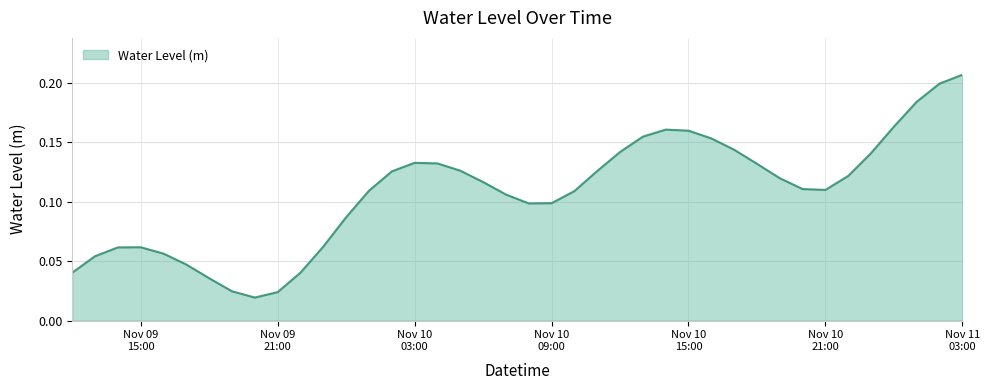

How many lines are shown in the chart?

1